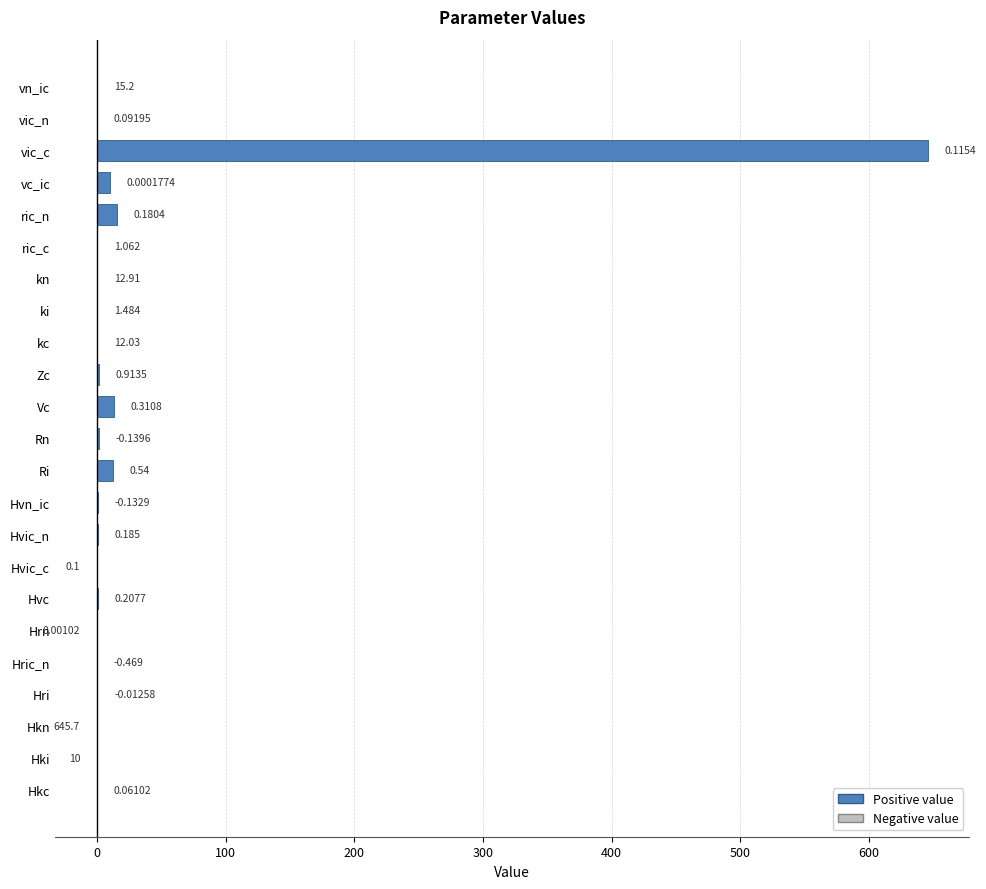

How many bars are there in total?

23